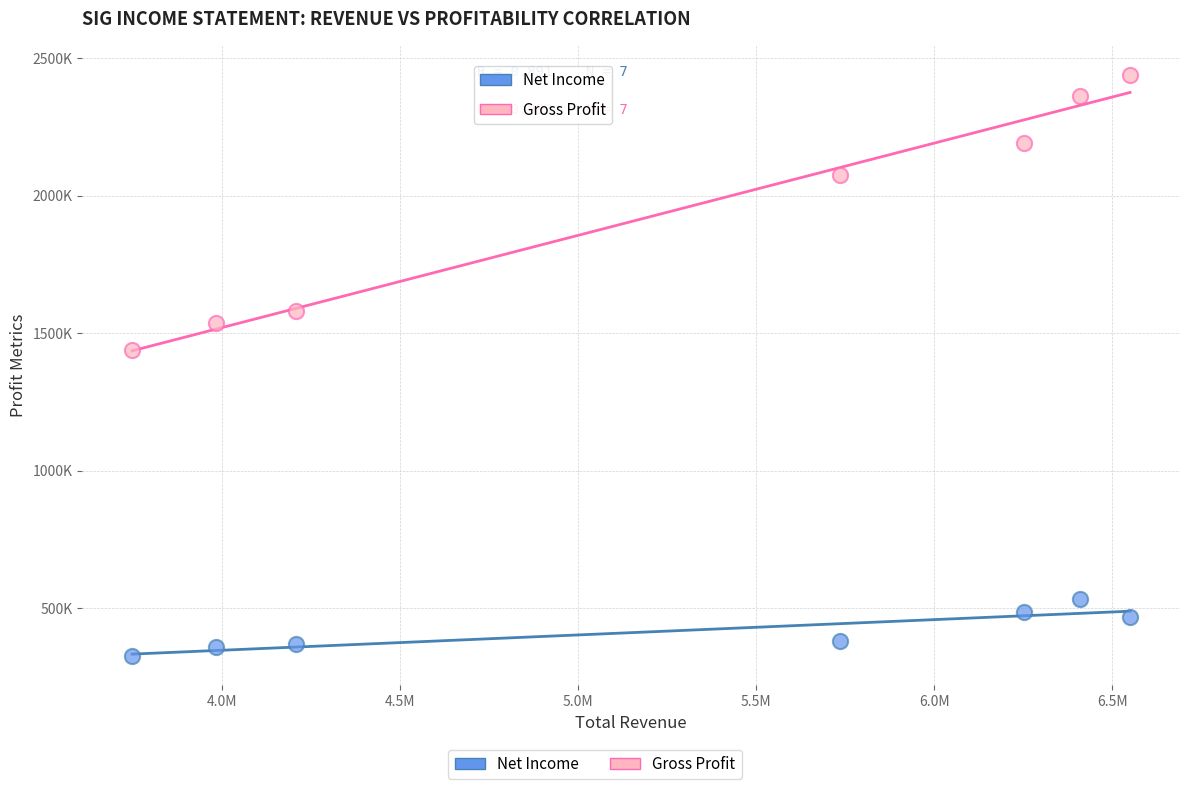

Which series reaches the minimum Y coordinate?

Net Income